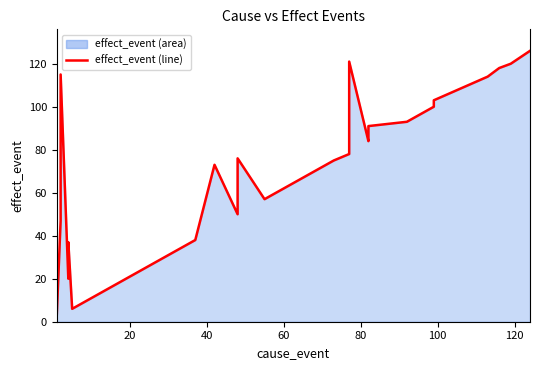

What is the smallest value displayed?

3